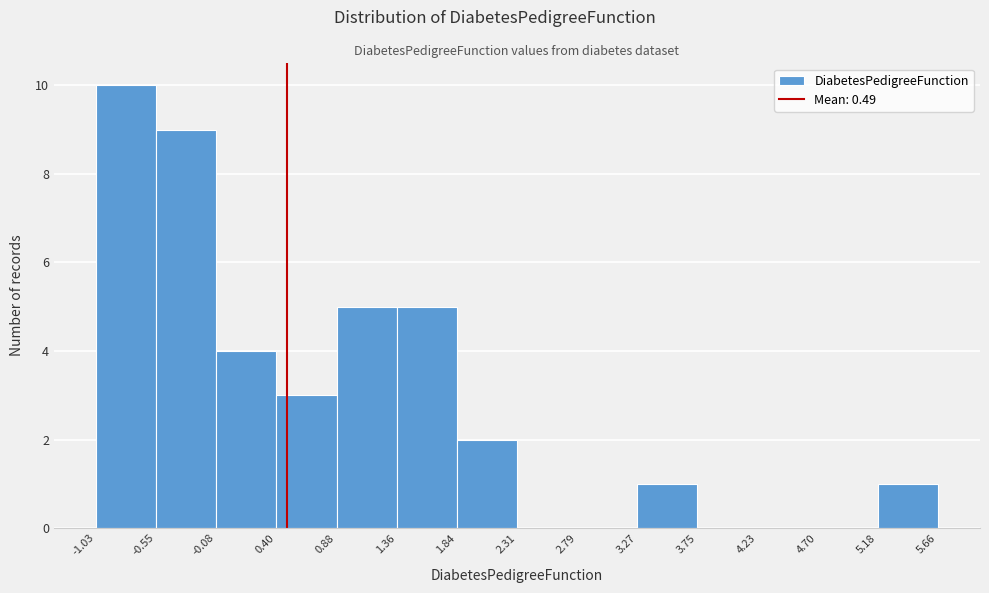

Which range on the x-axis has the tallest bar?

-1.03 to -0.55